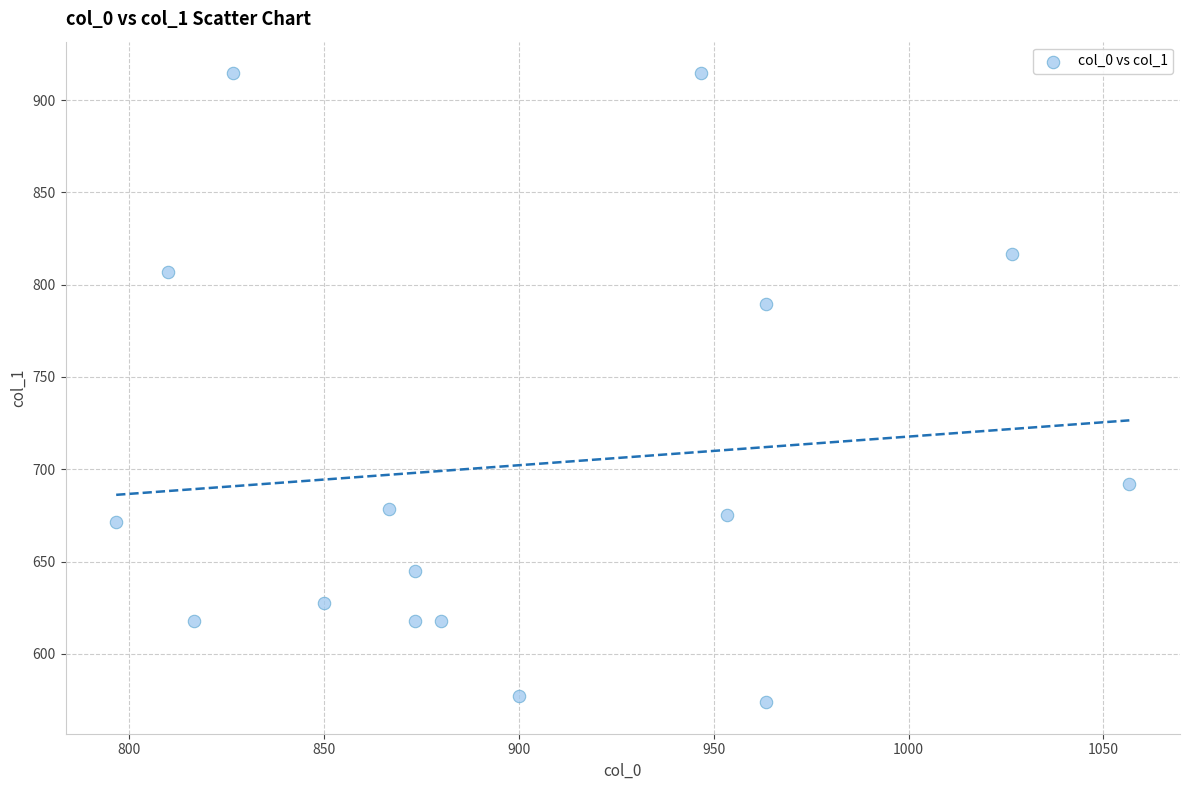

What Y value in the scatter plot is closest to 744?

789.8